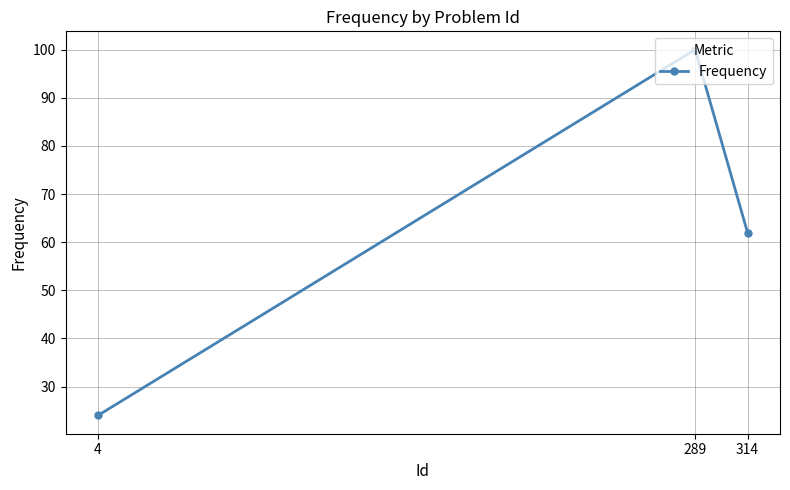

Which label corresponds to the smallest value in the chart?

4